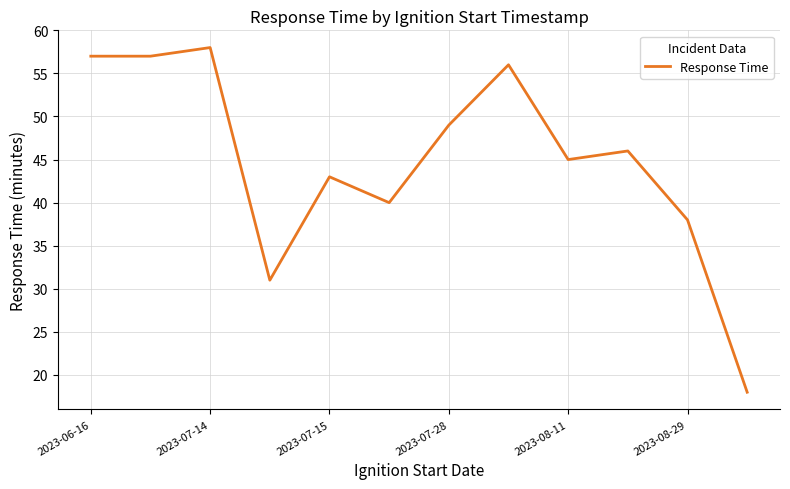

What is the greatest value displayed?

58